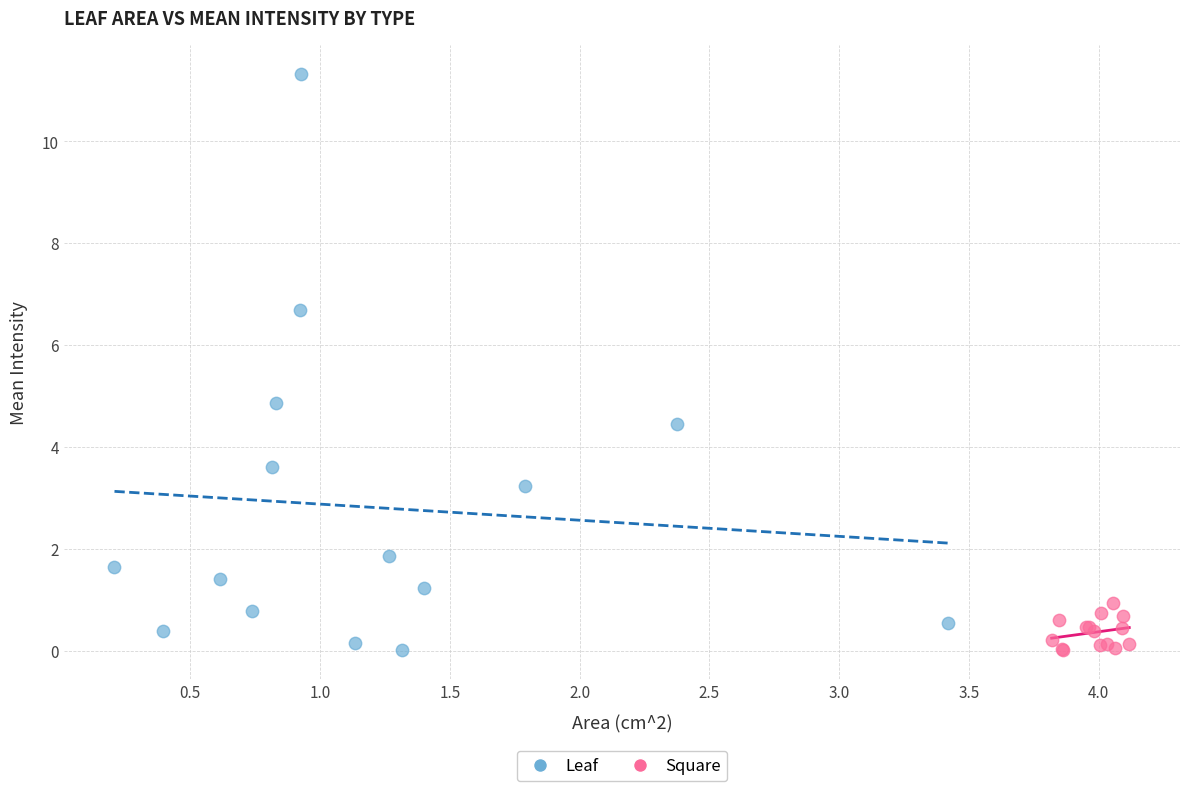

Which series reaches the maximum Y coordinate?

Leaf